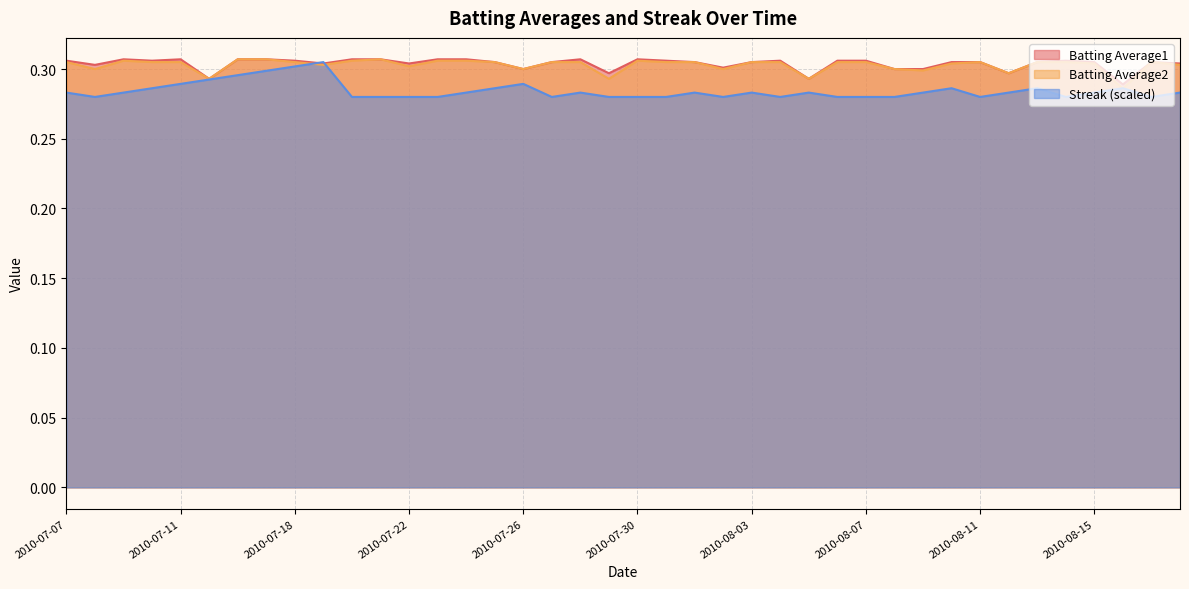

What is the label of the 22nd point from the left?

2010-07-31